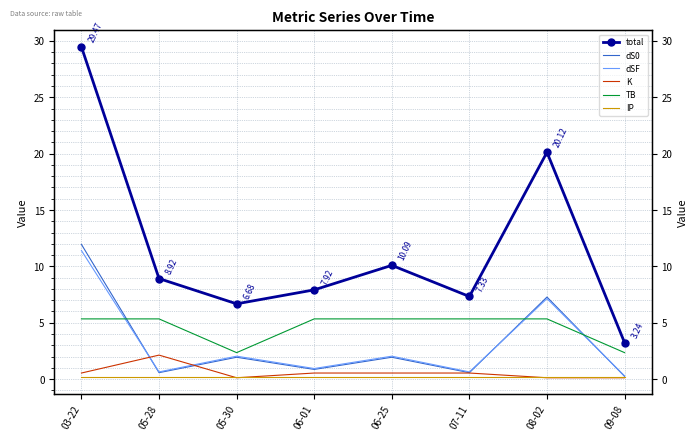

What is the difference between the second highest and minimum values in the TB series?

3.0